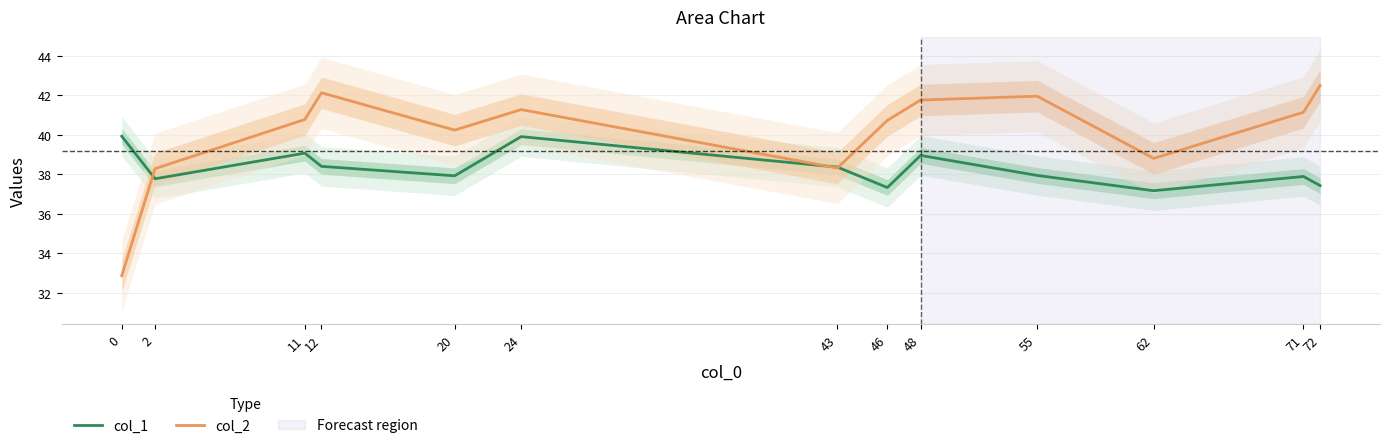

Is this an area chart (filled region under the line)?

No